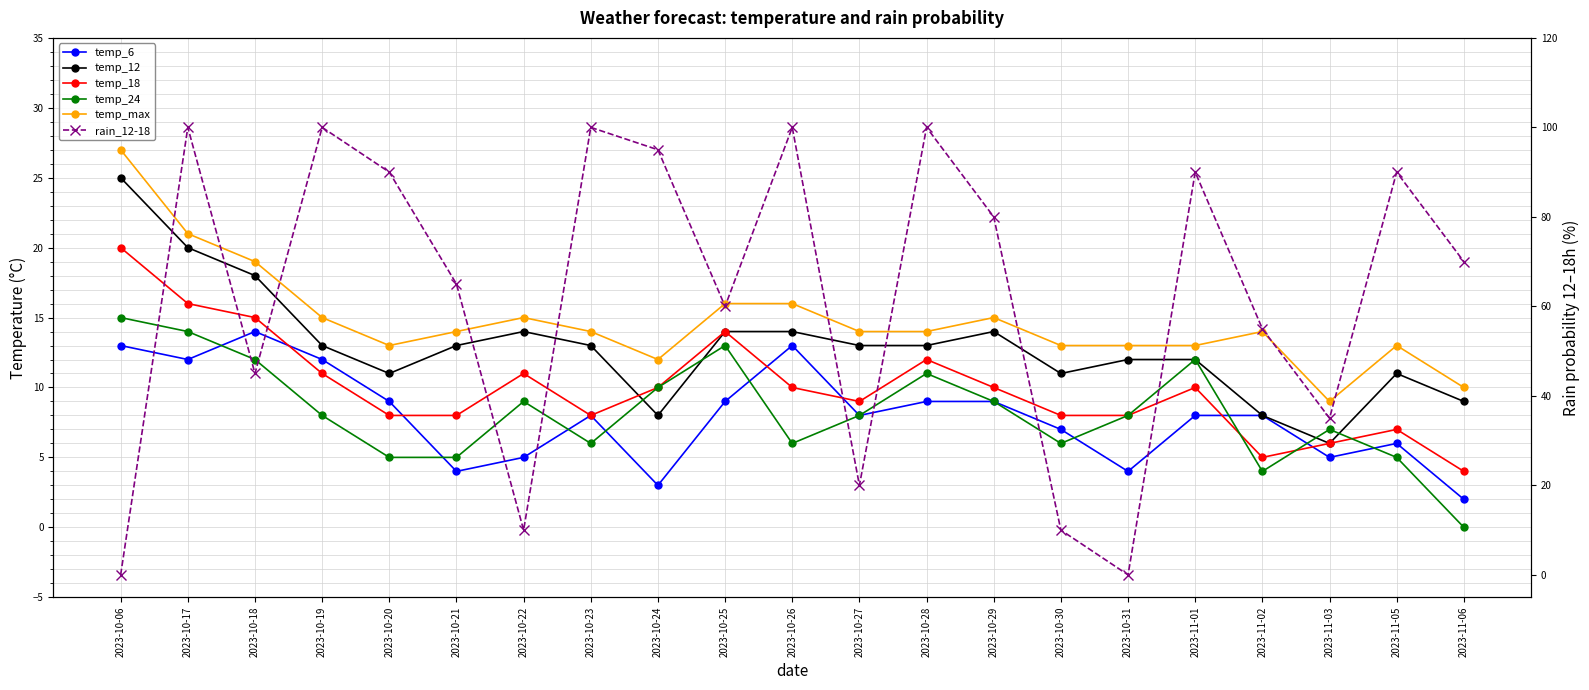

At which category does the chart reach its peak across all series?

2023-10-17